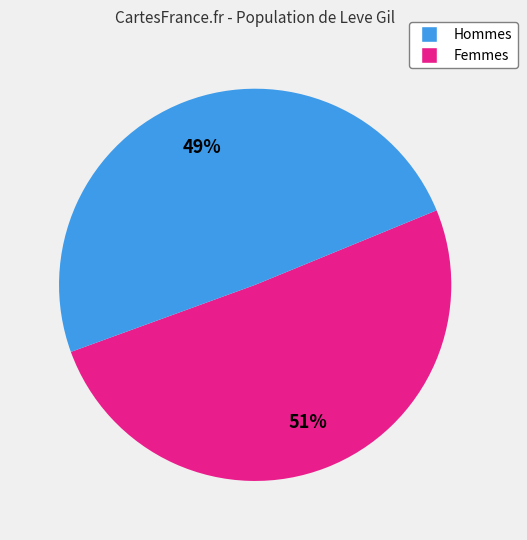

Is there a majority slice in this chart?

Yes